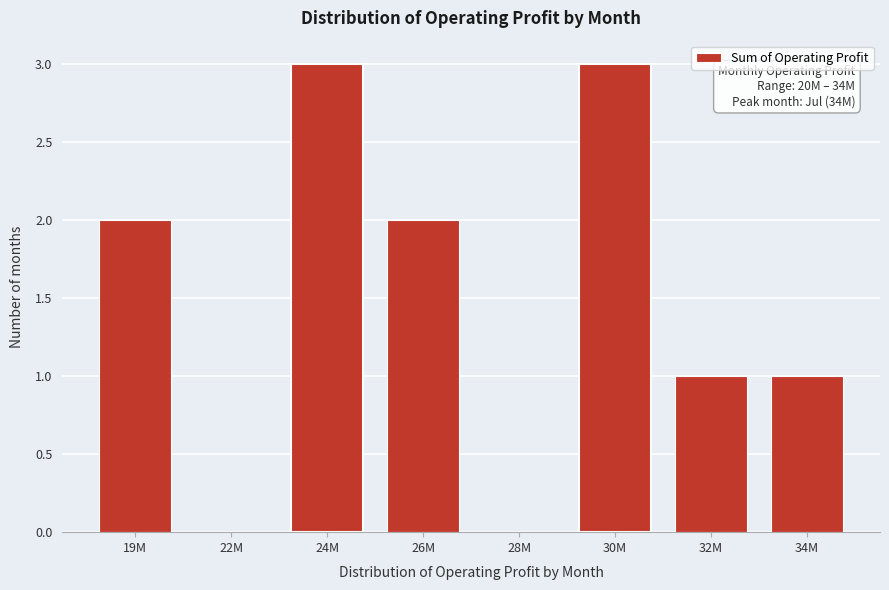

Reading right to left, transcribe all the data shown in this chart.

34M=1	32M=1	30M=3	28M=0	26M=2	24M=3	22M=0	19M=2